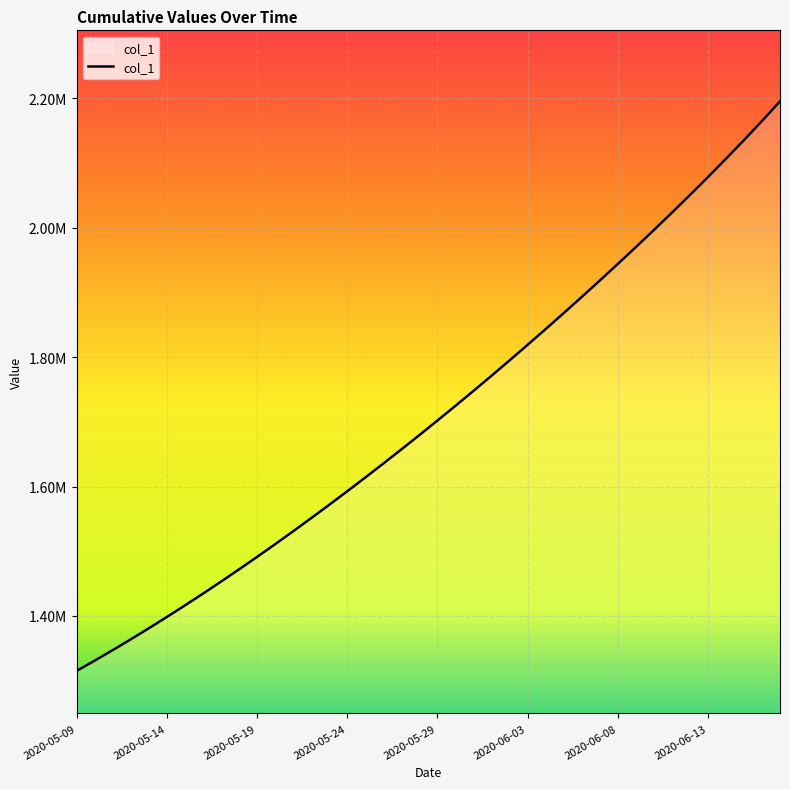

Is this an area chart (filled region under the line)?

Yes